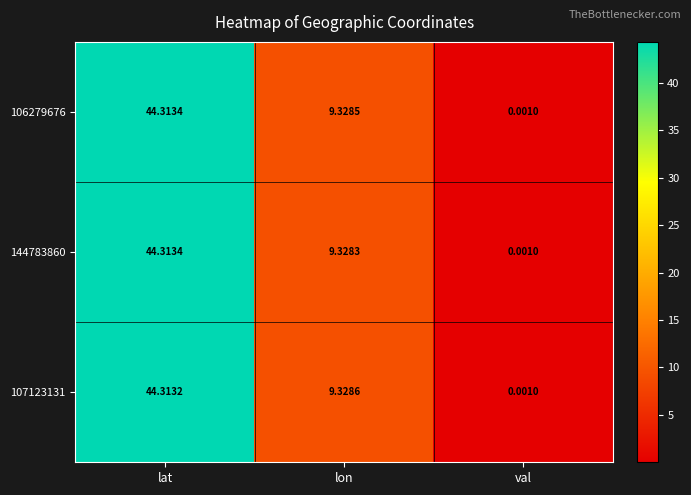

At which category is the sum across all series the highest?

lat